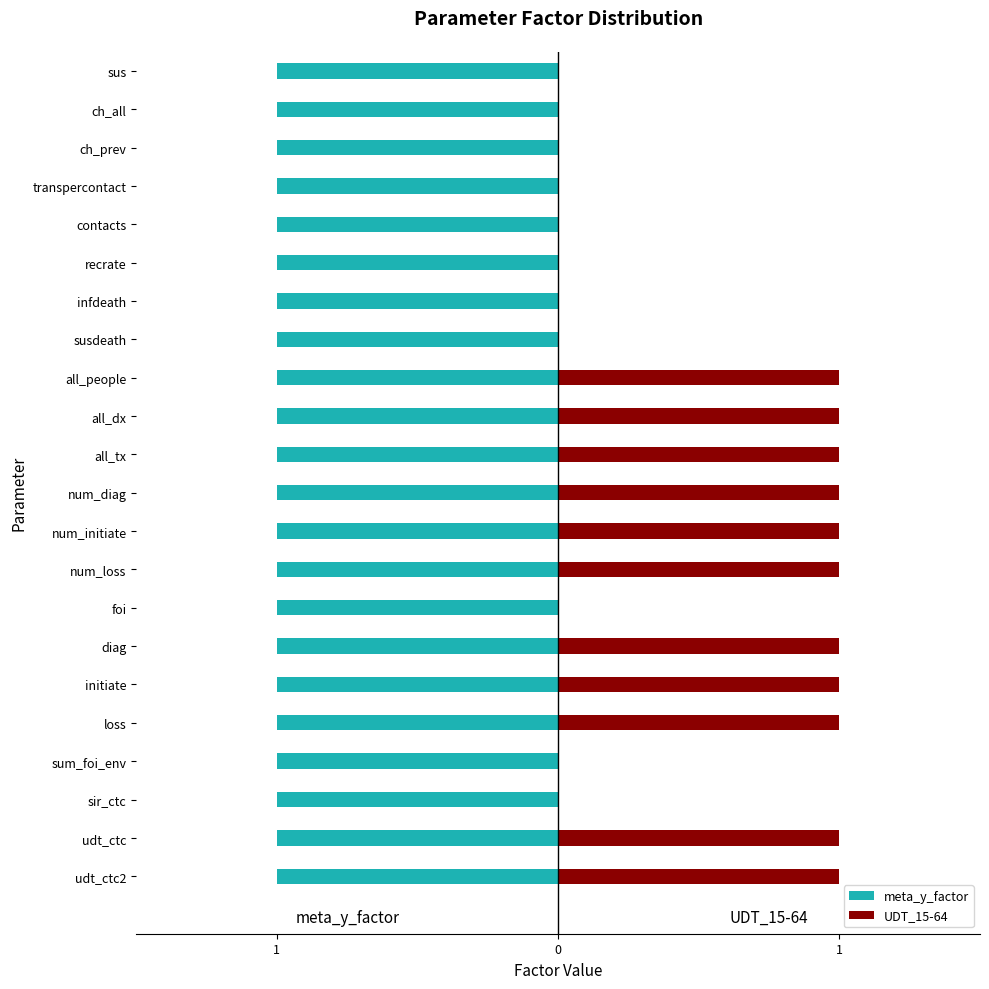

What is the sum of the UDT_15-64 values at recrate and udt_ctc2?

1.0